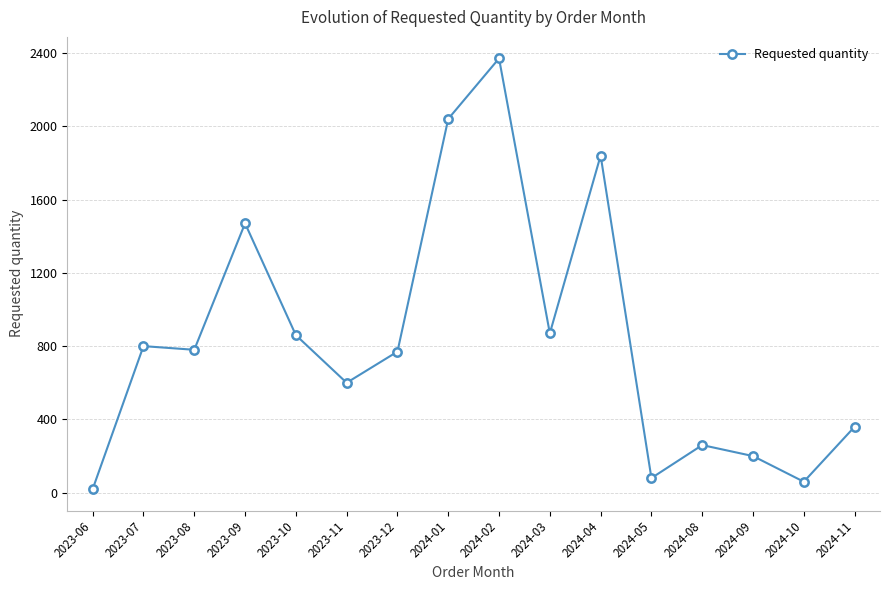

Which label corresponds to the largest value in the chart?

2024-02